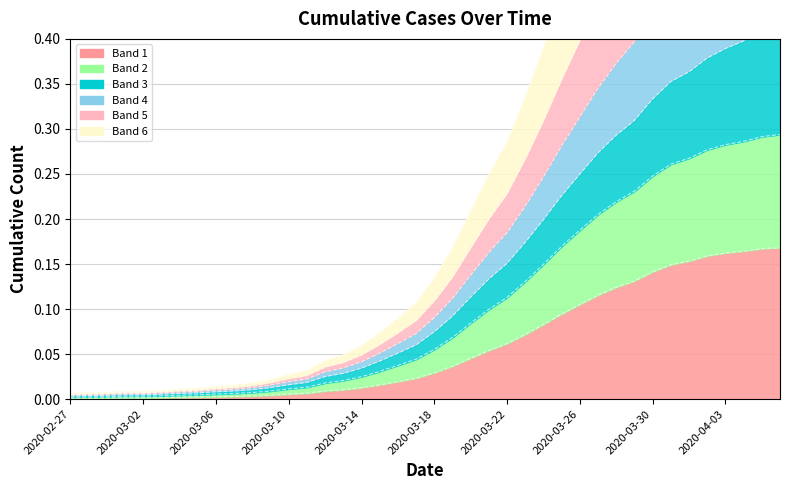

What is the change in value from 2020-02-29 to 2020-03-17?

+0.1